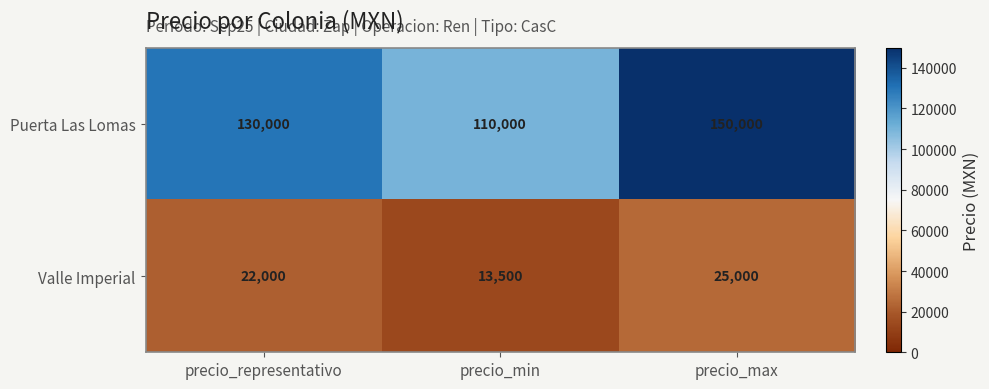

What value does the Puerta Las Lomas series have at precio_representativo, to the nearest 50?

130000